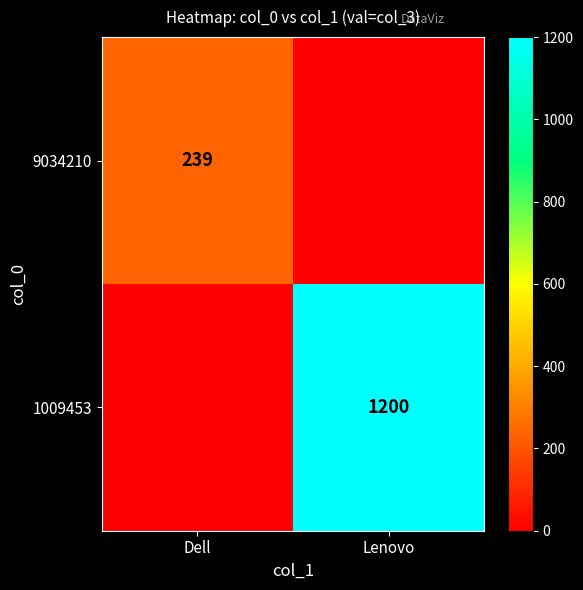

The 9034210 series shows 239 at Dell. True or false?

True